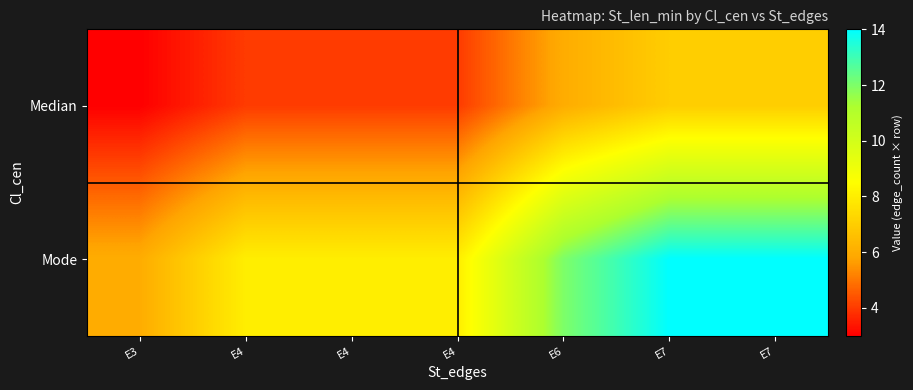

What is the total value across all series at E4?

12